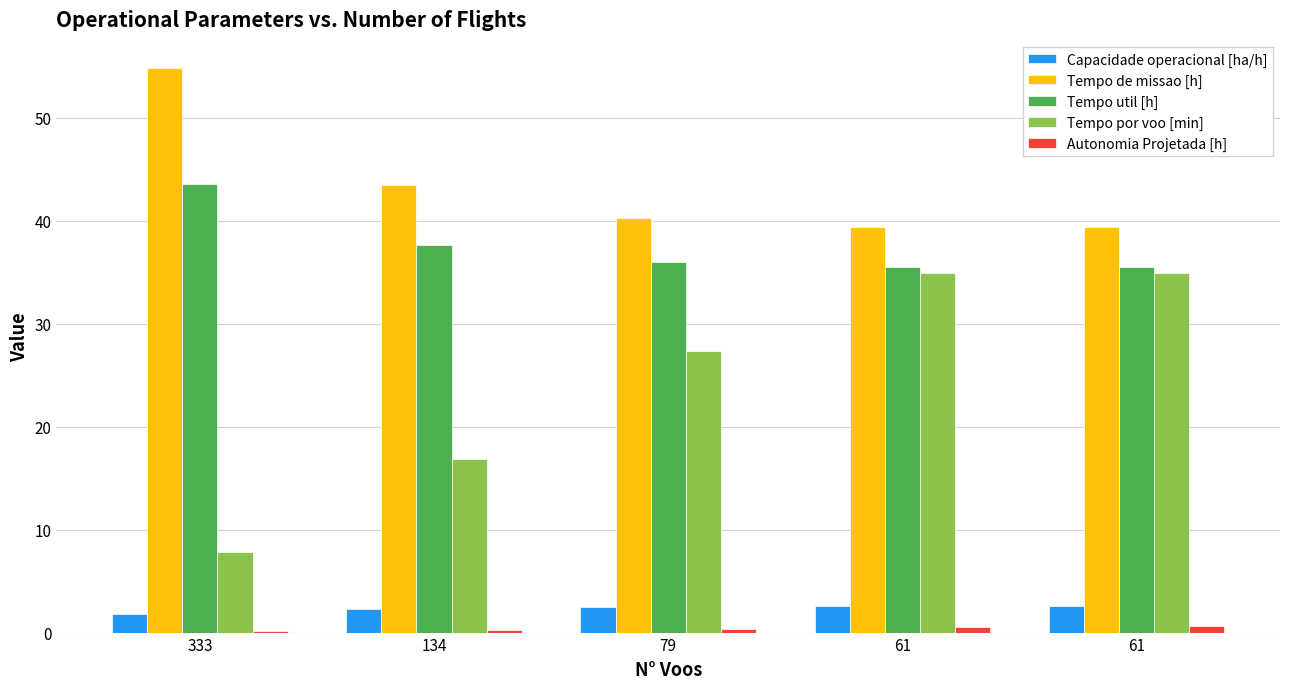

What are all the series names shown in the legend?

Capacidade operacional [ha/h], Tempo de missao [h], Tempo util [h], Tempo por voo [min], Autonomia Projetada [h]